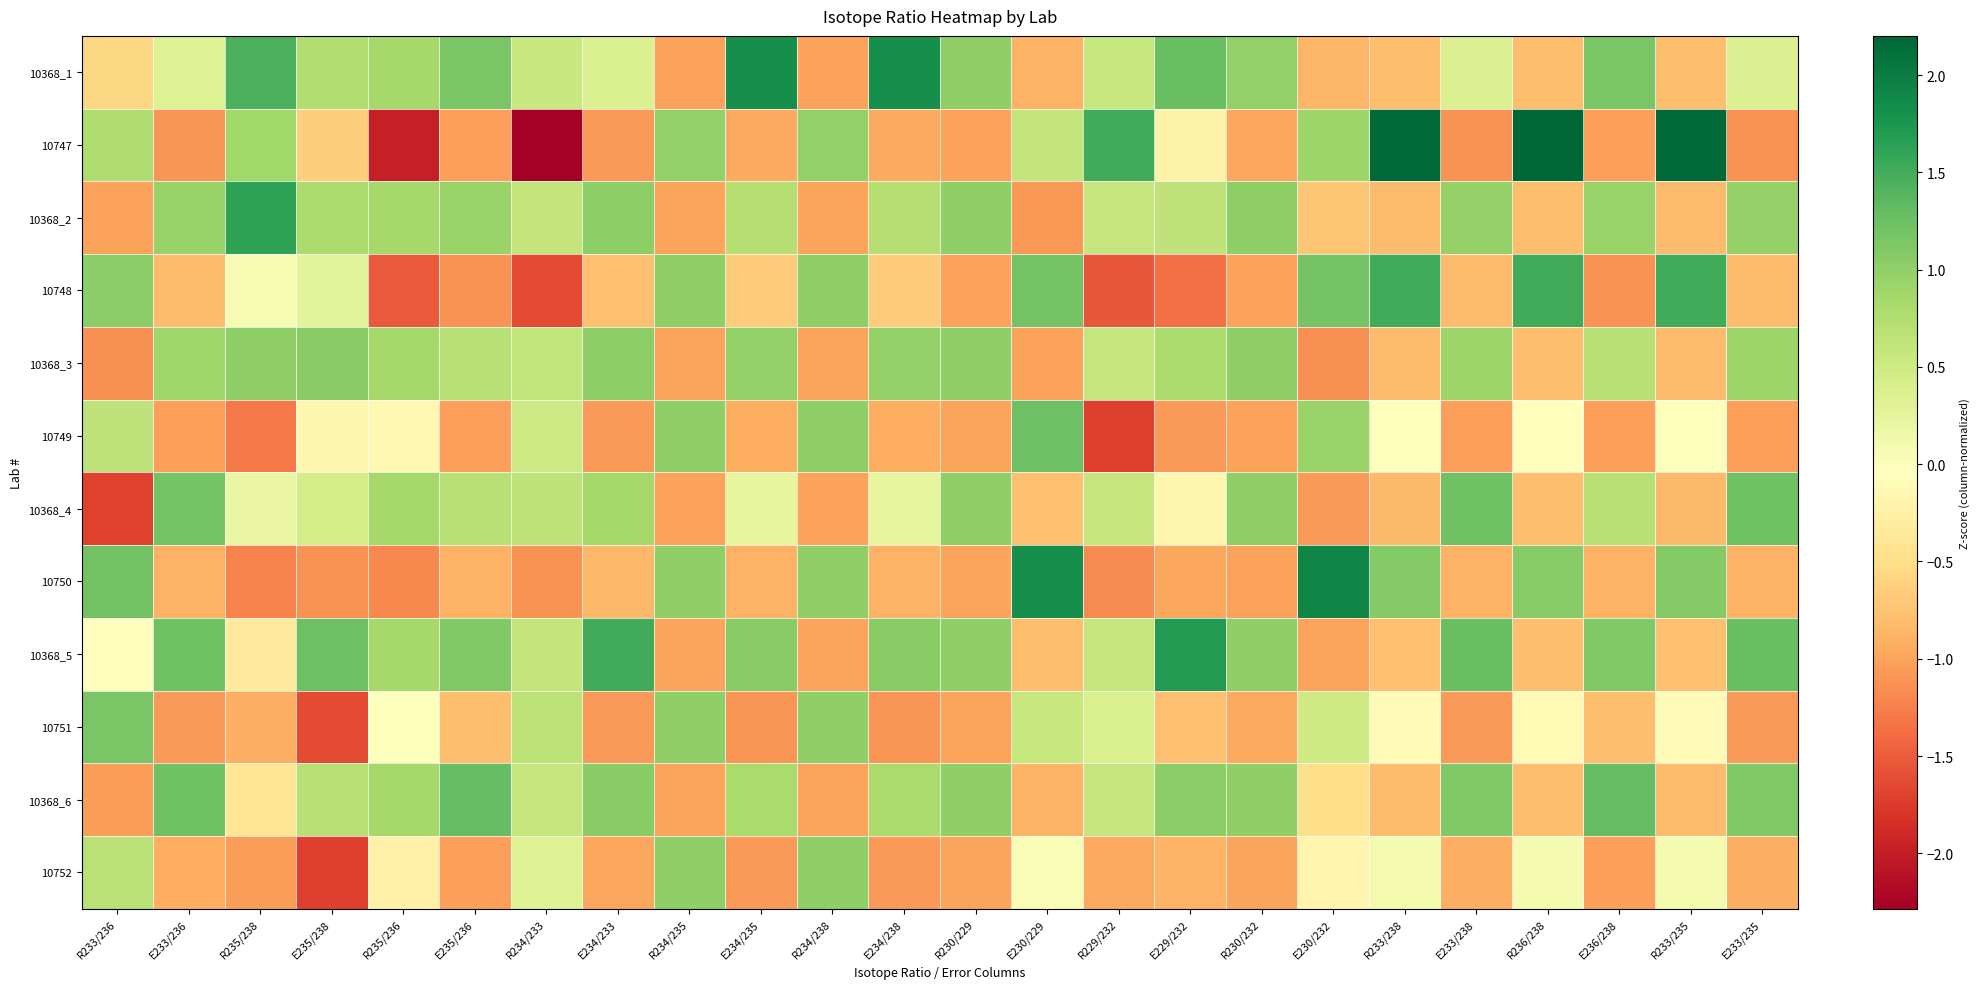

List the series in order of their peak value, highest first.

10747, 10750, 10368_1, 10368_5, 10368_2, 10748, 10368_6, 10749, 10368_4, 10751, 10368_3, 10752